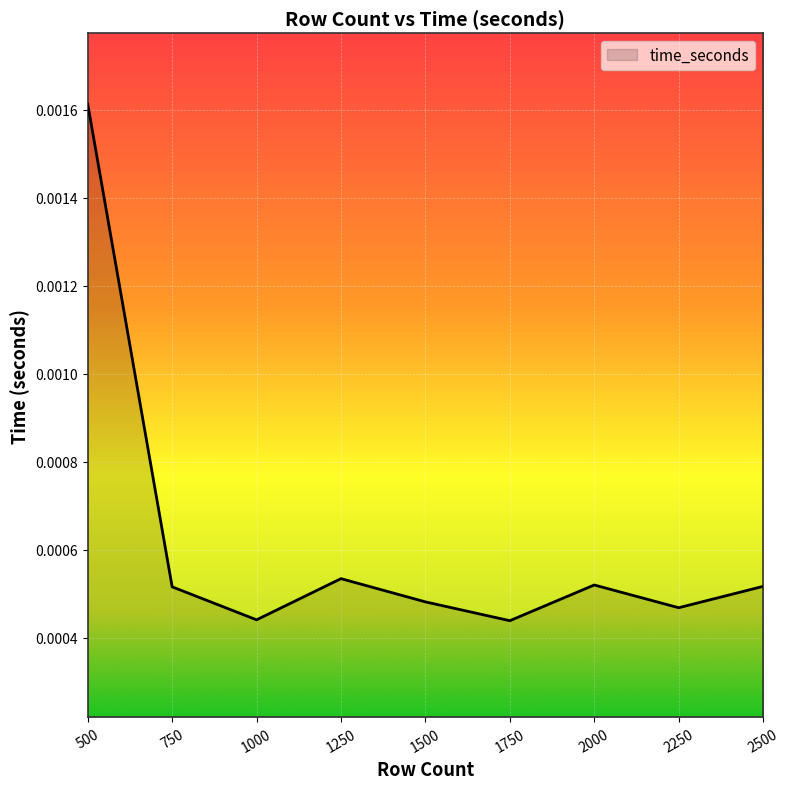

At which category does the chart reach its peak across all series?

500